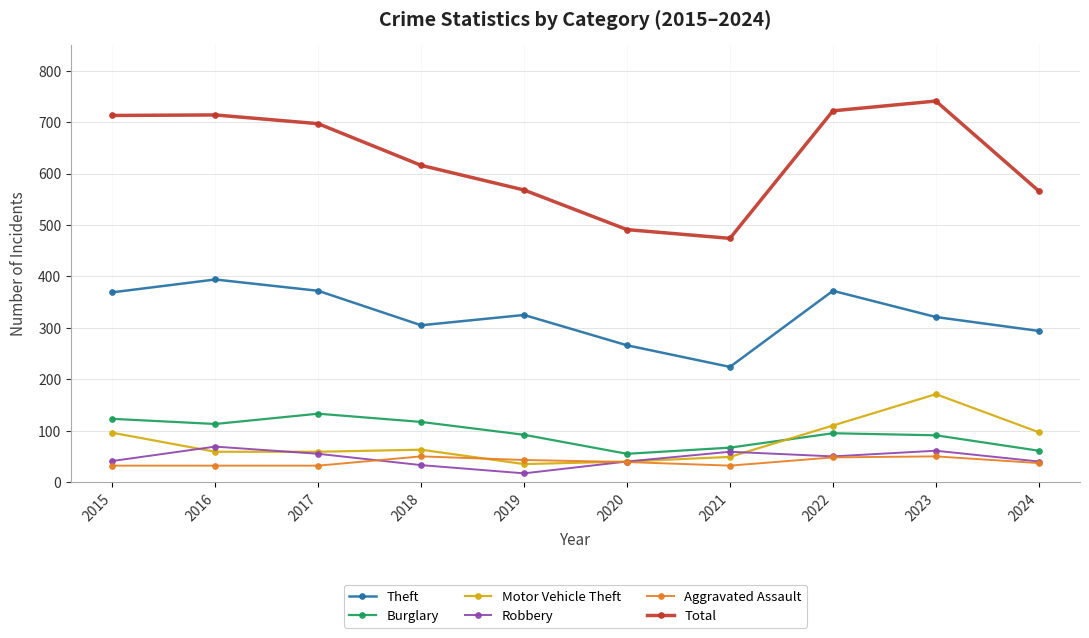

How many values in the Total series are below 697?

5